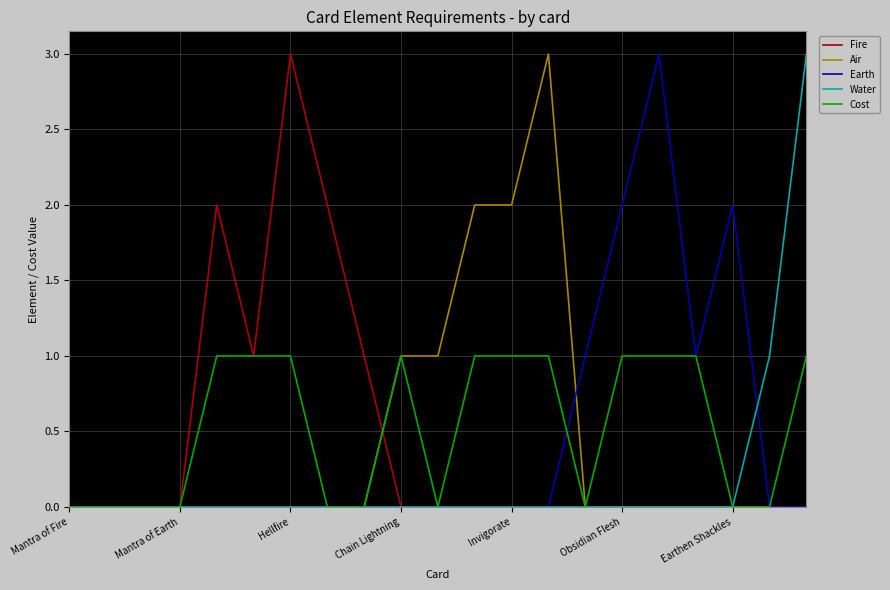

Does the chart have visible grid lines?

Yes